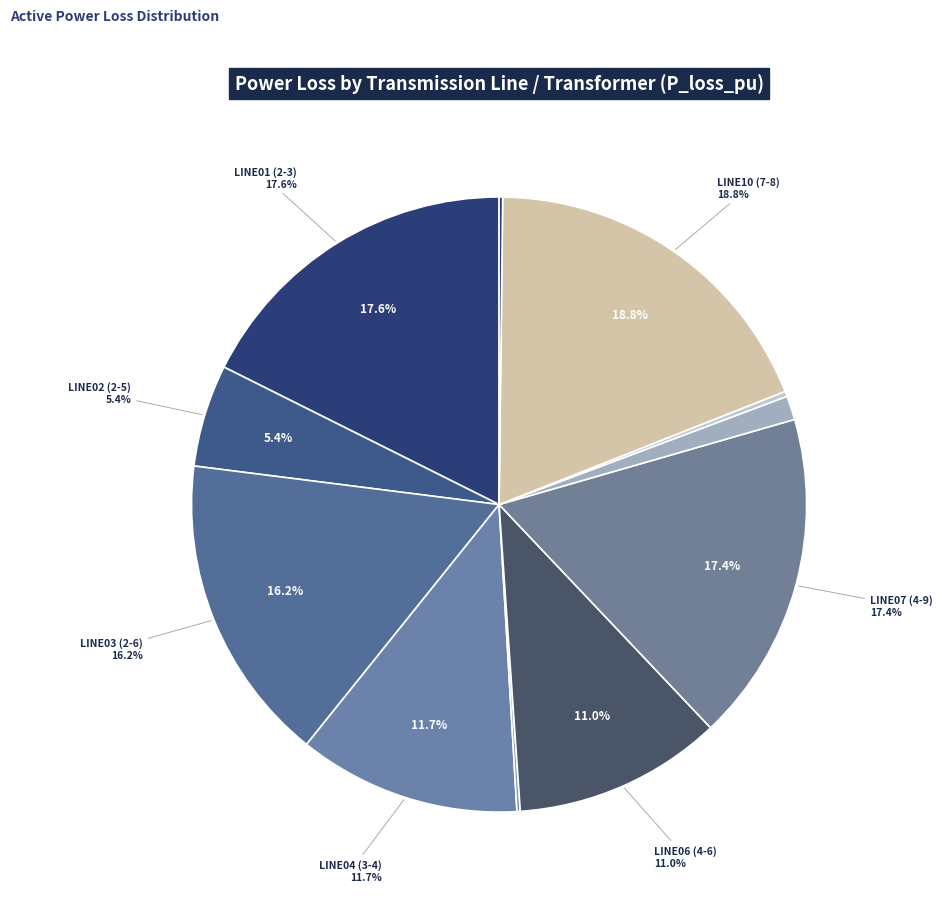

Does LINE07 (4-9) represent more than half of the total?

No